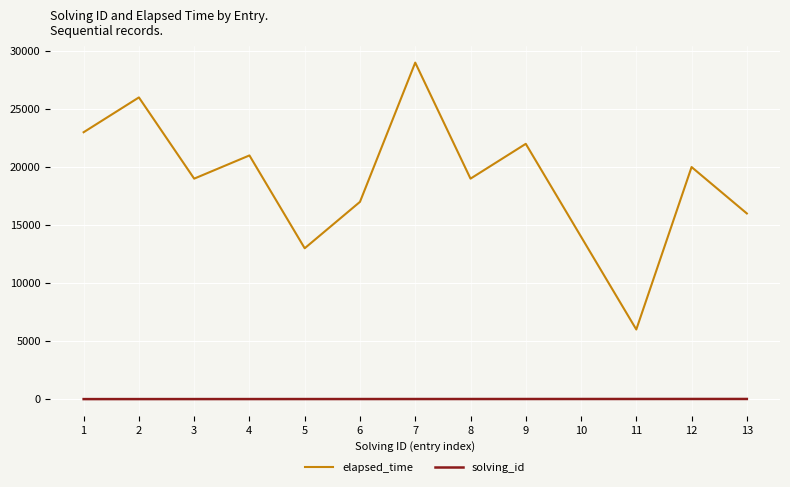

At 7, list the series in order from smallest to largest.

solving_id, elapsed_time